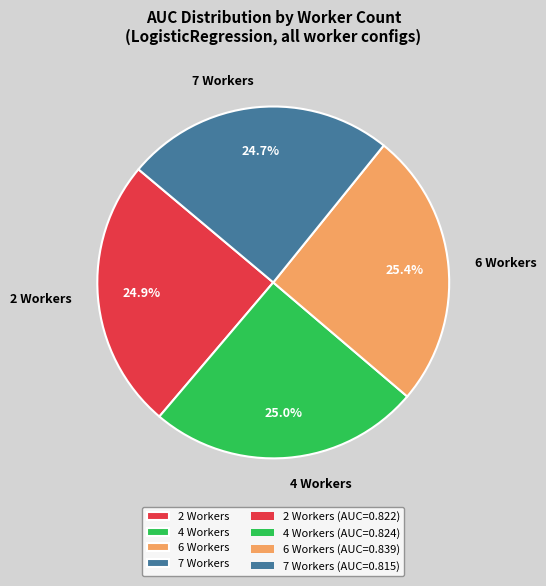

To the nearest percent, what percentage of the pie is 6 Workers?

25%